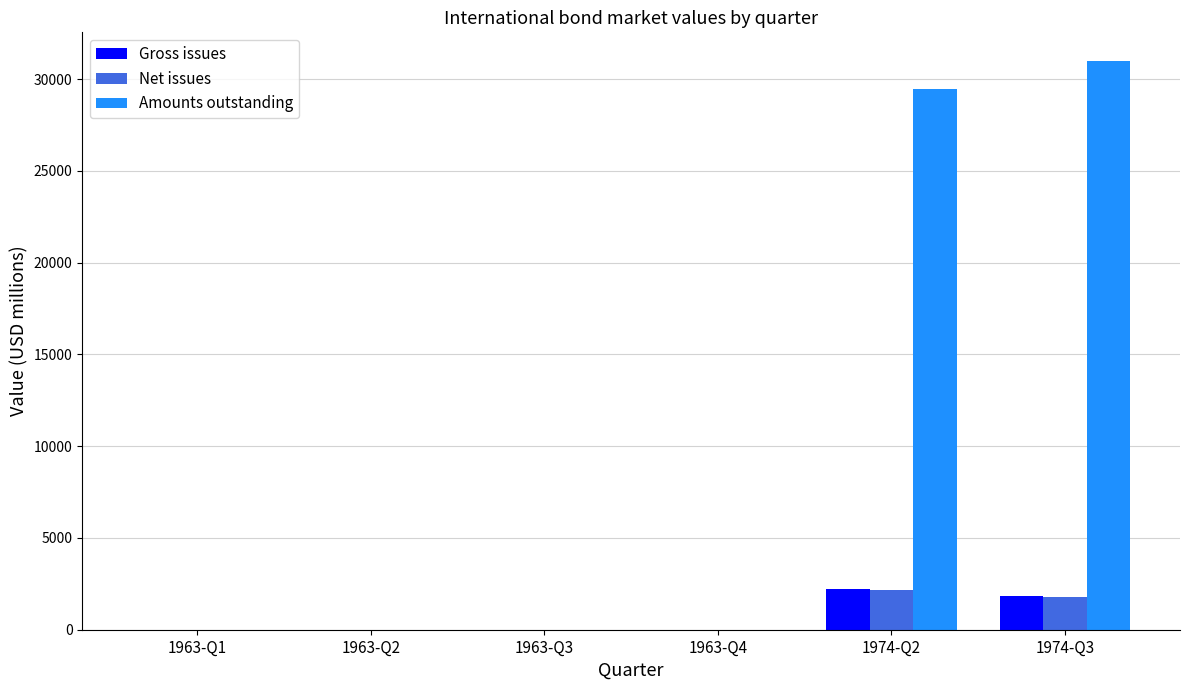

Which series has the largest total across all categories?

Amounts outstanding